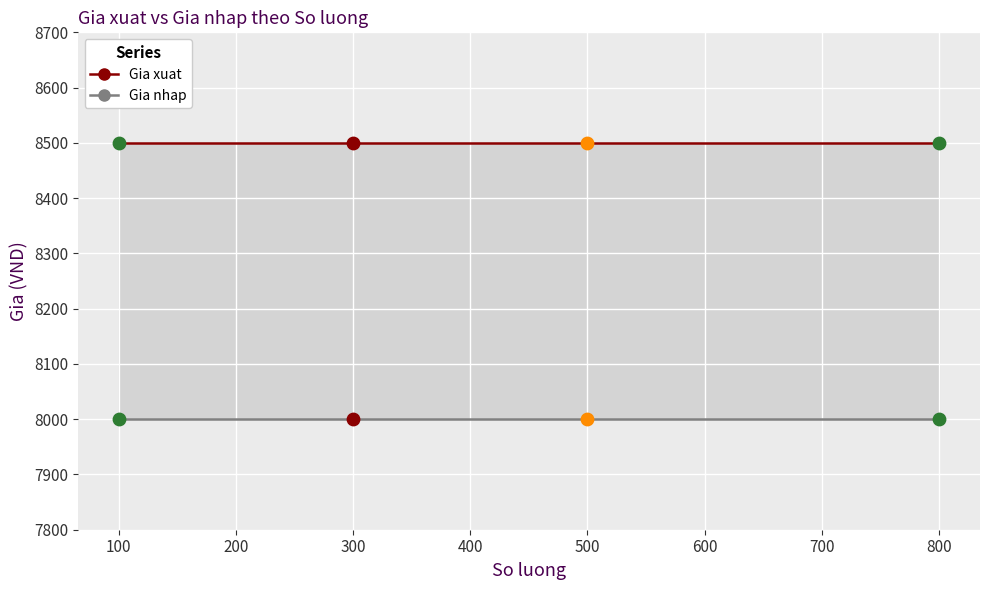

Which series reaches the maximum Y coordinate?

Gia xuat